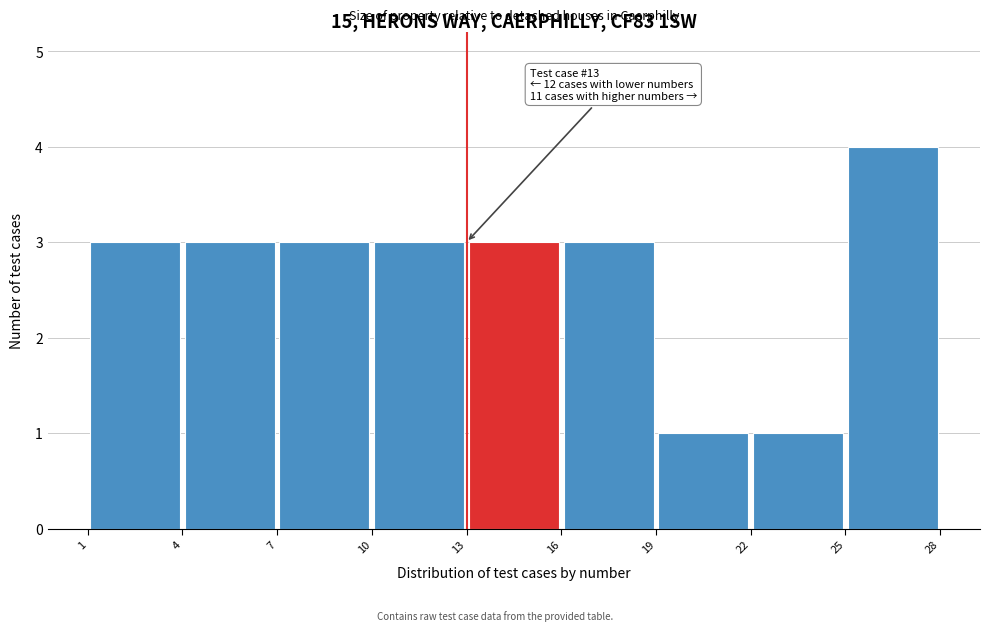

Which range on the x-axis has the tallest bar?

25 to 28